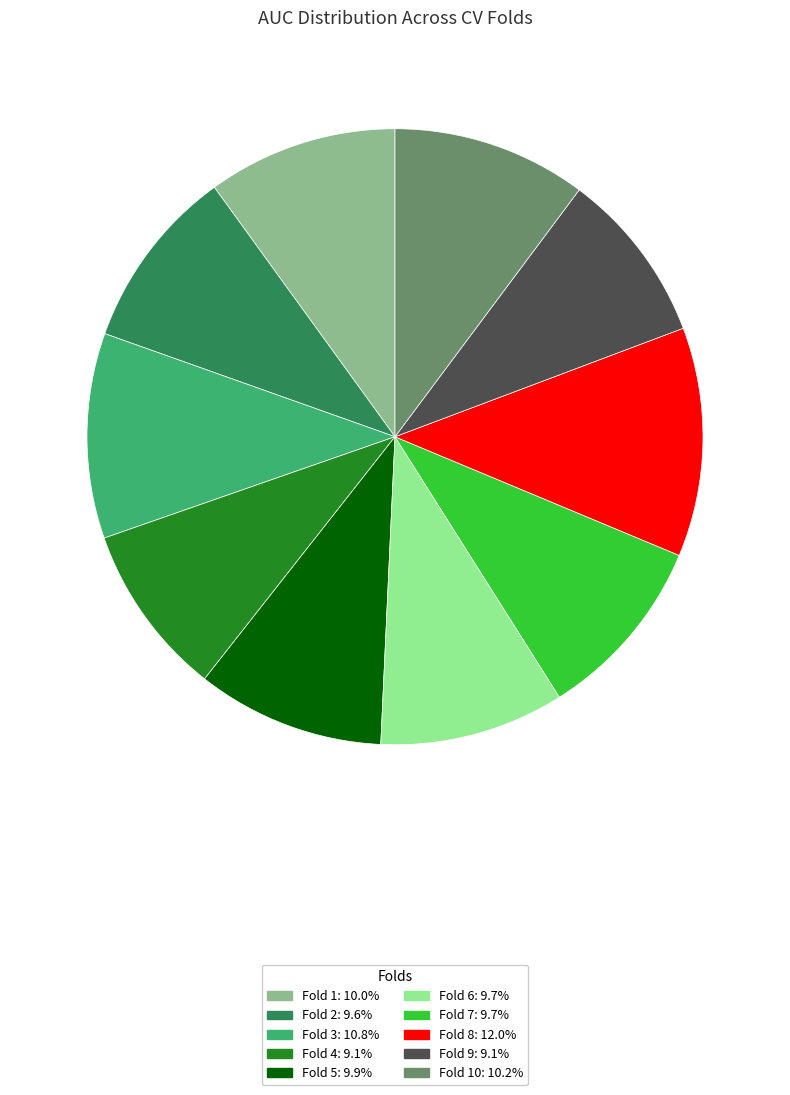

Does any single category account for the majority?

No